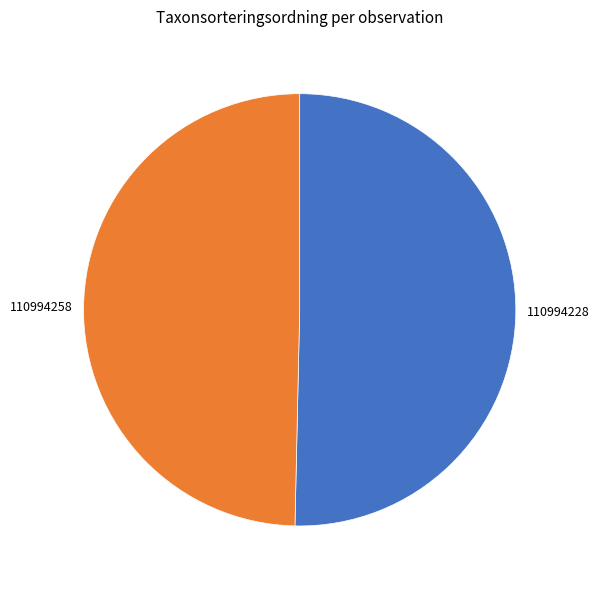

What is the ratio of the value at 110994228 to the value at 110994258?

1.0